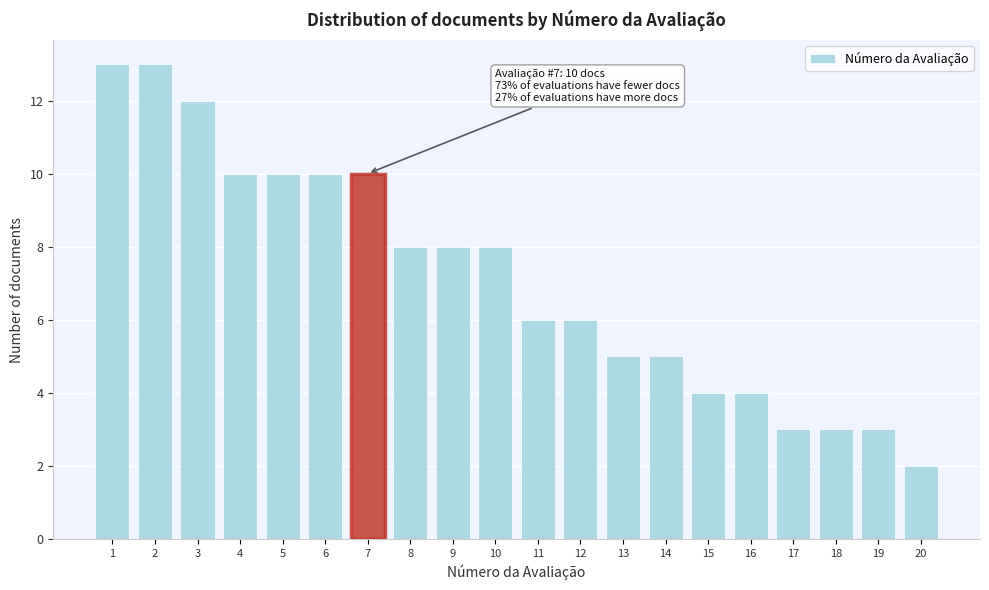

Reading right to left, list all the values displayed in this chart.

2	3	3	3	4	4	5	5	6	6	8	8	8	10	10	10	10	12	13	13